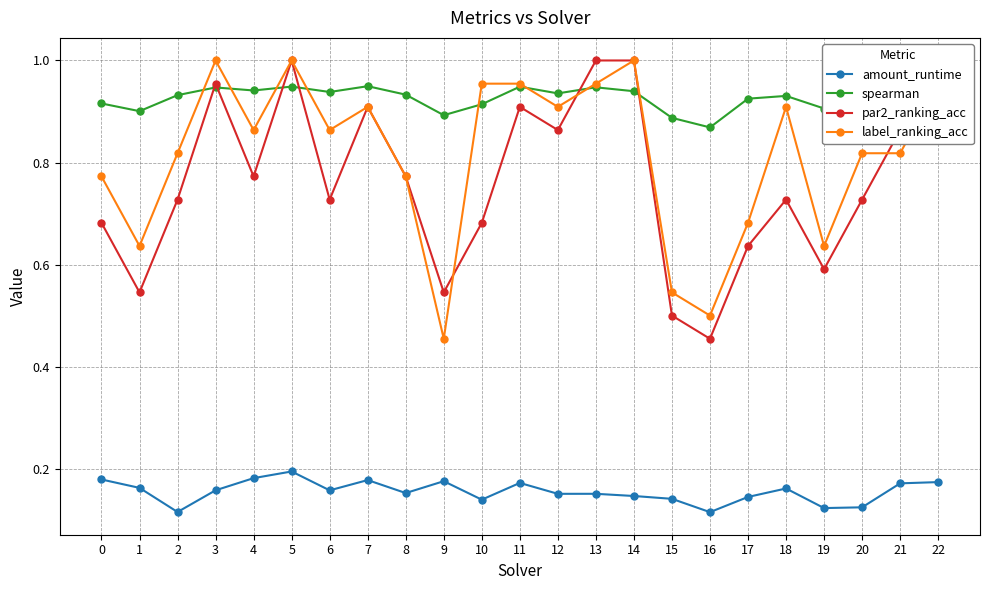

At 19, list the series in order from largest to smallest.

spearman, label_ranking_acc, par2_ranking_acc, amount_runtime